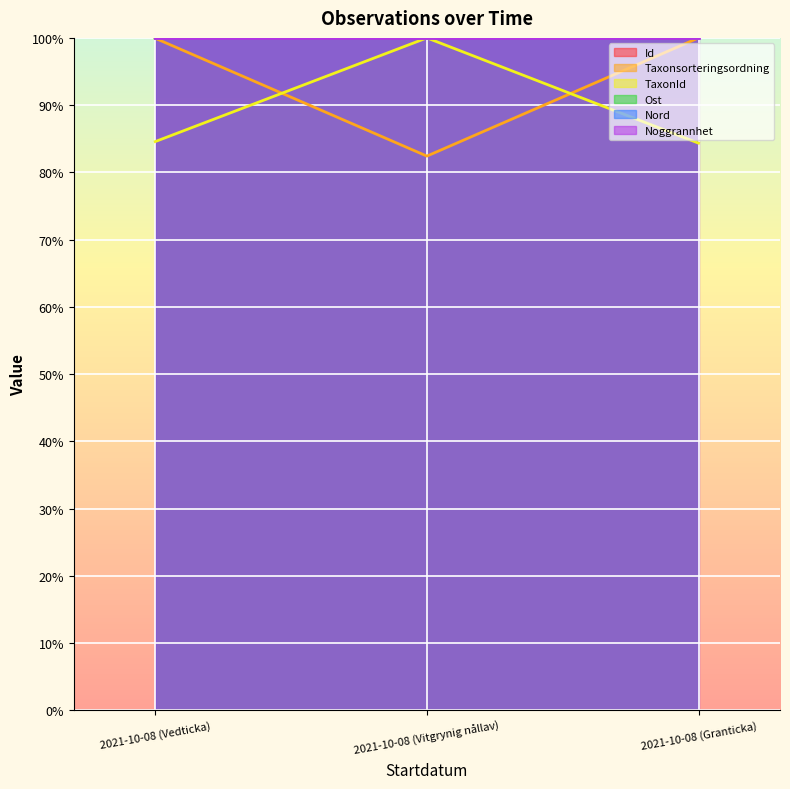

Is the value of Id at 2021-10-08 (Granticka) greater than the value of Taxonsorteringsordning at 2021-10-08 (Vitgrynig nållav)?

Yes